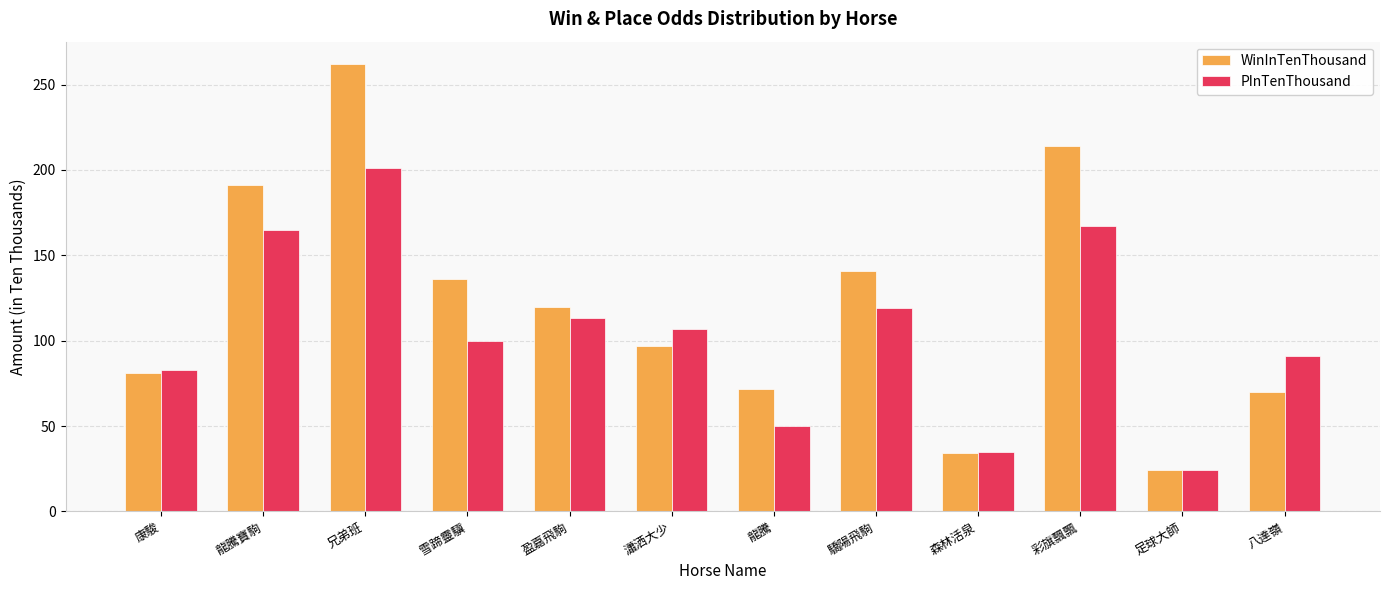

The PInTenThousand series shows 201 at 兄弟班. True or false?

True